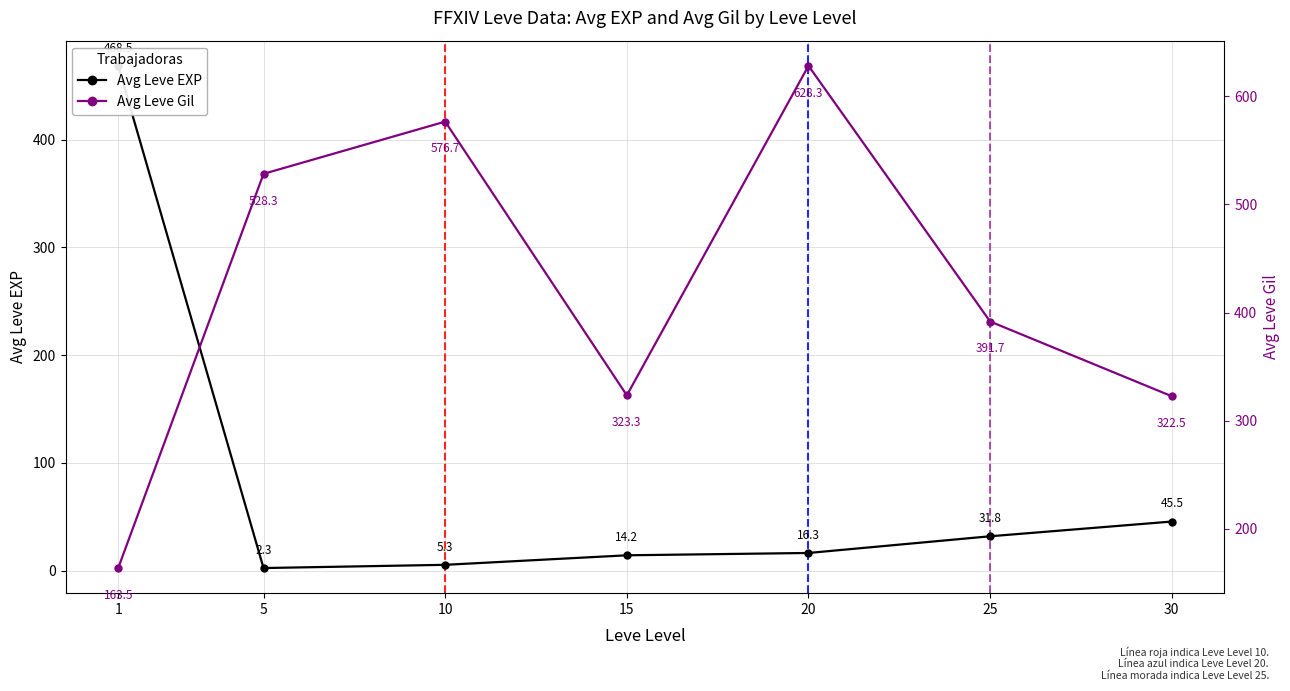

List the series in order of their peak value, highest first.

Avg Leve Gil, Avg Leve EXP